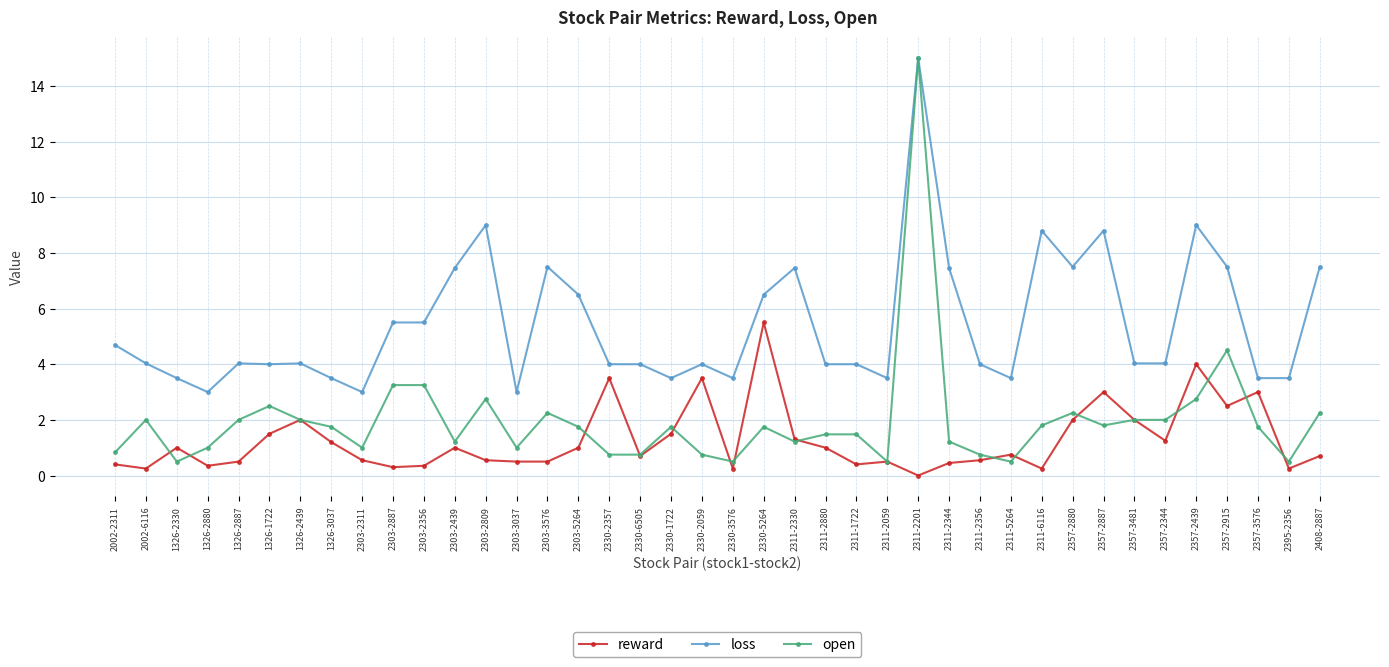

Rank the series by their average value, from lowest to highest.

reward, open, loss